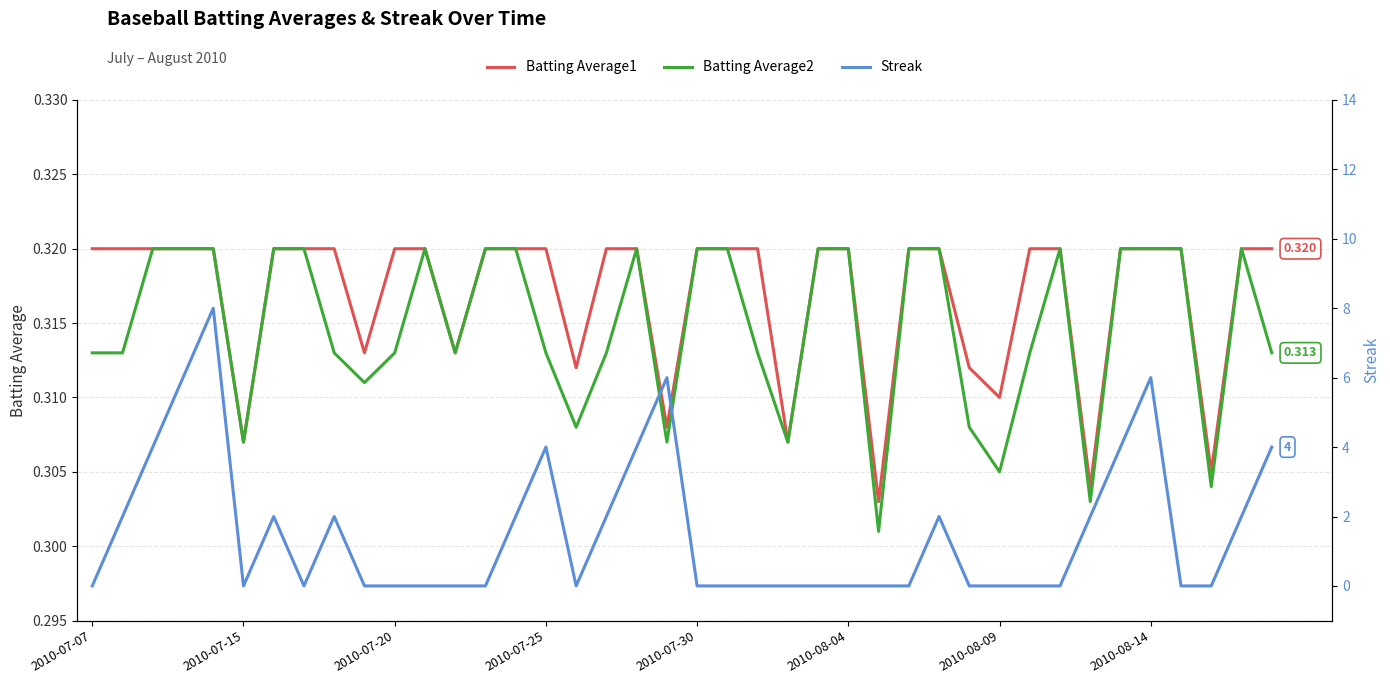

What is the difference between the second highest and minimum values in the Streak series?

6.0